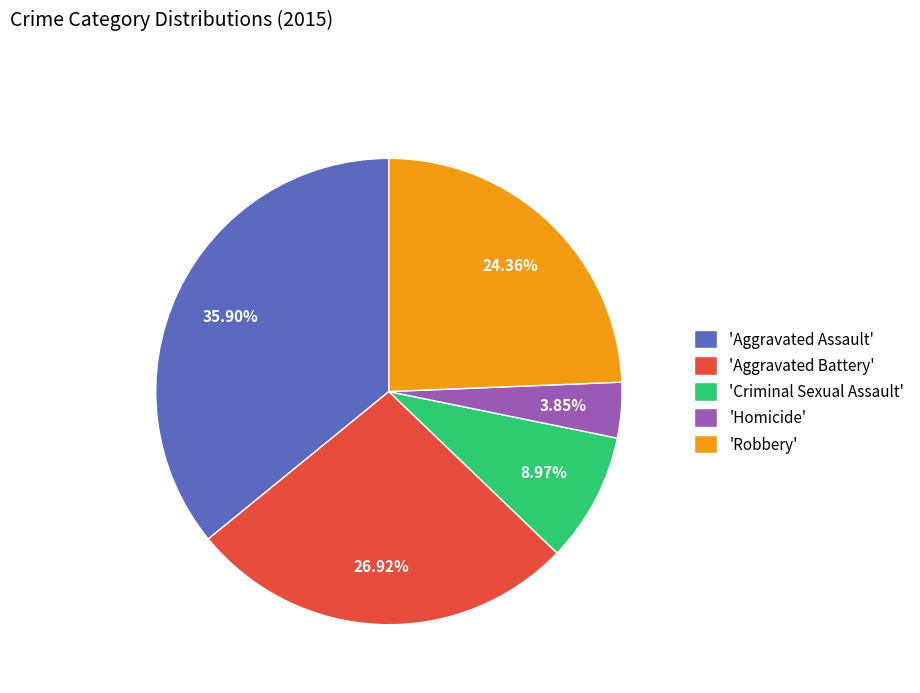

Which category has the smallest portion of the pie?

'Homicide'